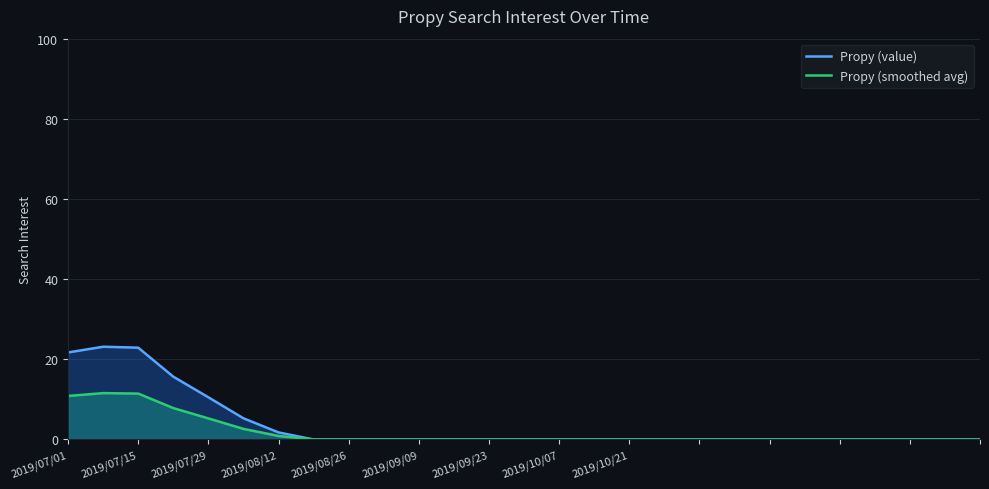

At which label is Propy (smoothed avg) closest to 5?

2019/07/29